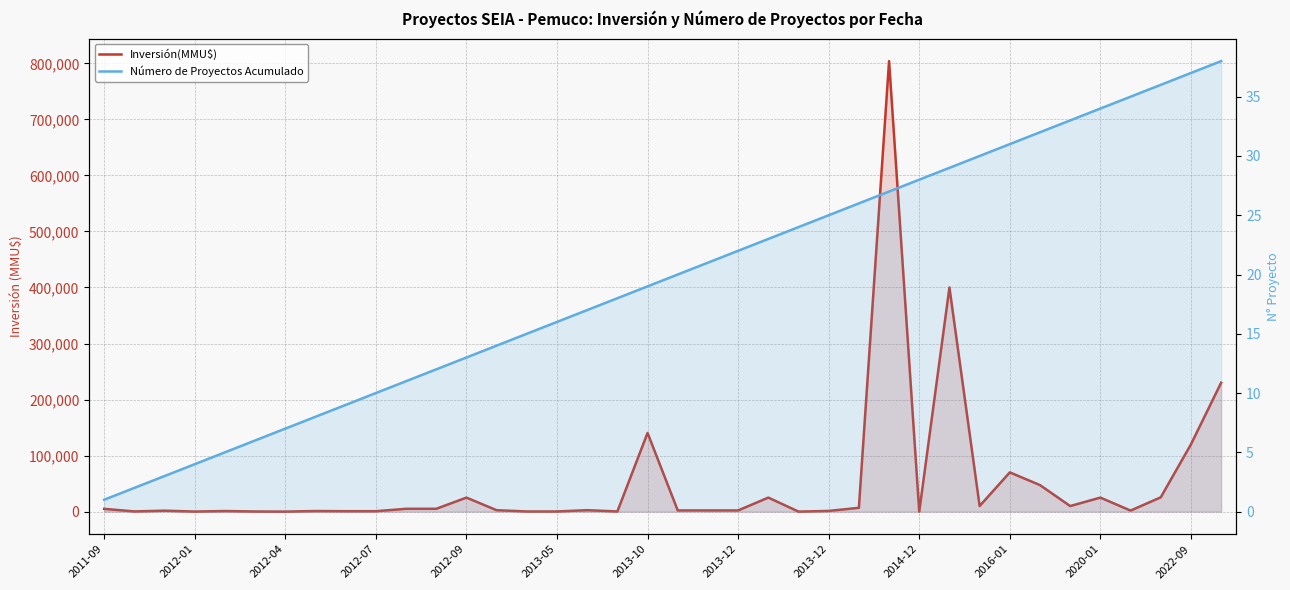

List the series in order of their peak value, highest first.

Inversión(MMU$), Número de Proyectos Acumulado